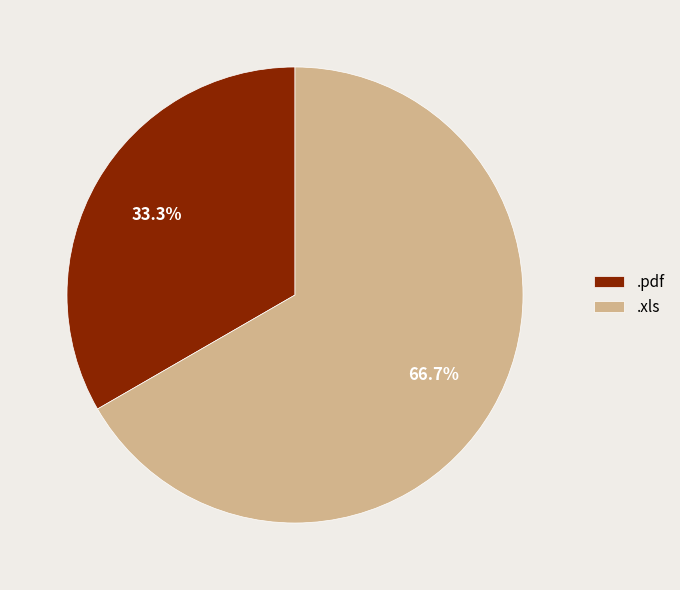

To the nearest percent, what percentage of the pie is .xls?

67%